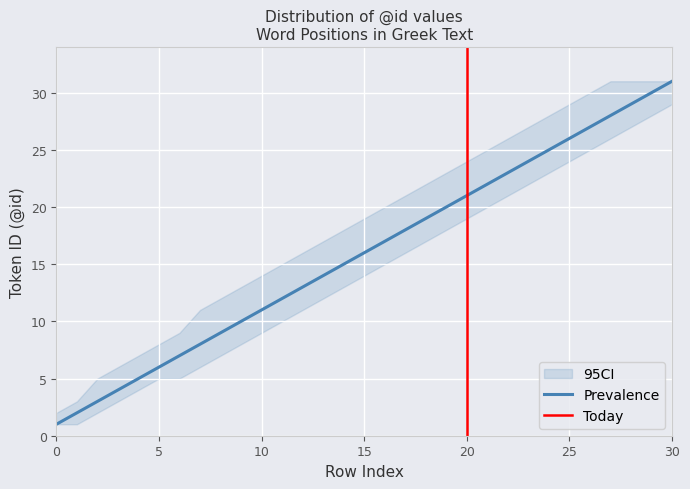

Which has a higher value, 17 or 22?

22